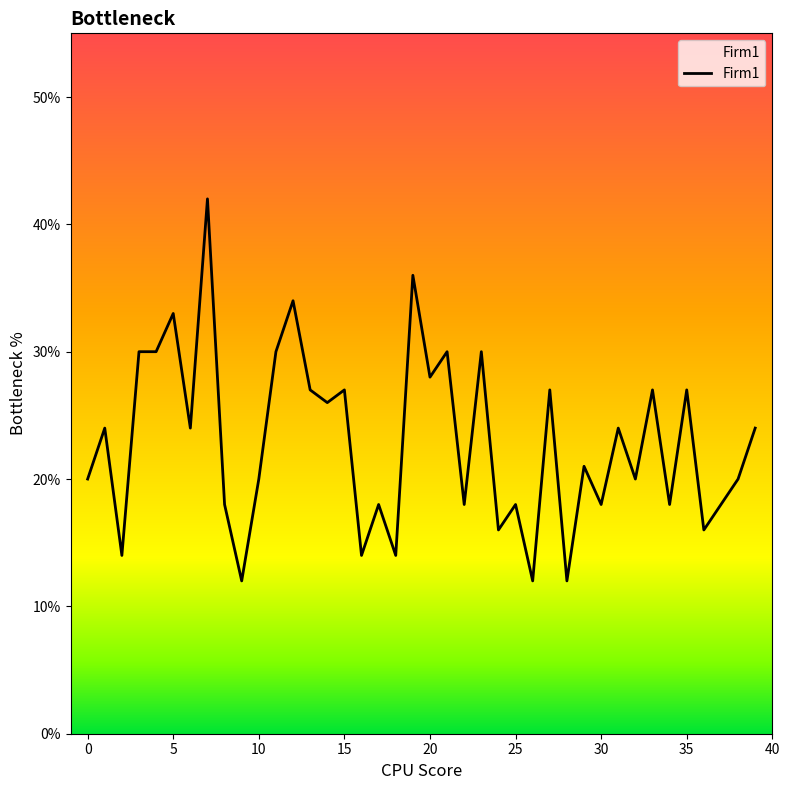

What is the maximum value shown in the chart?

42